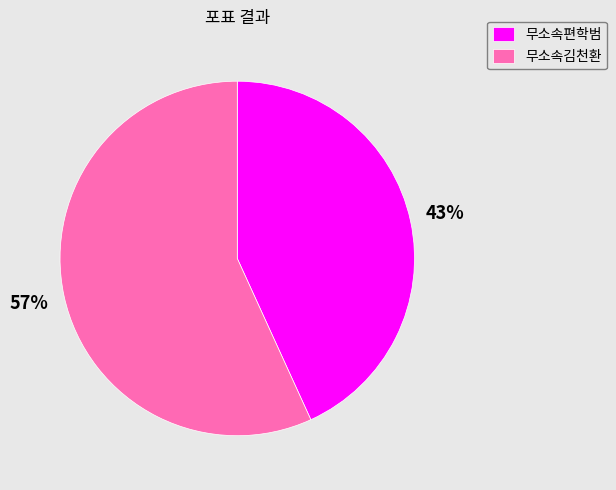

Which category has the biggest portion of the pie?

무소속김천환